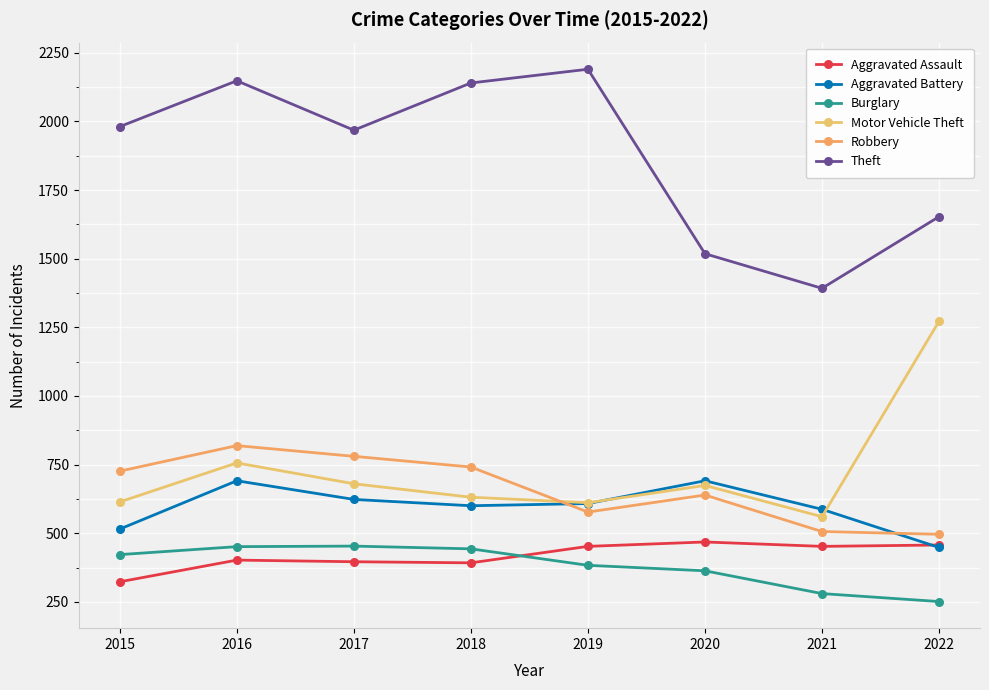

What is the total value across all series at 2015?

4581